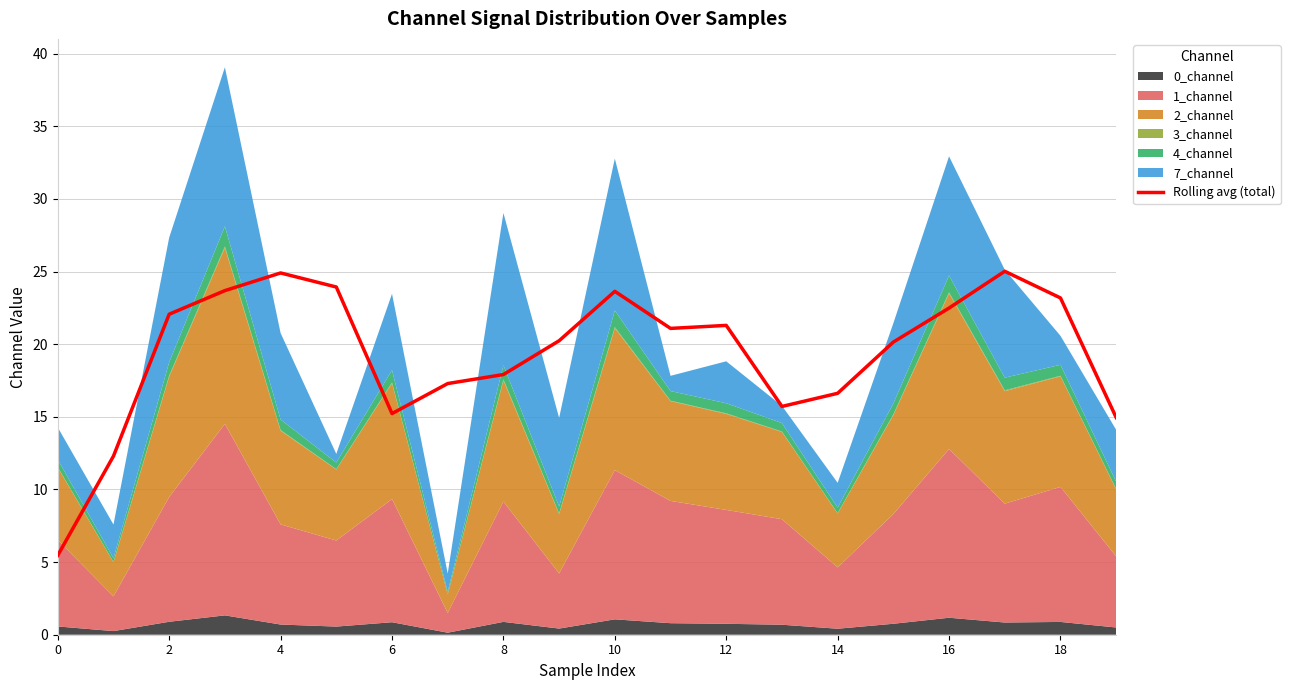

Reading left to right, what are all the values shown in this chart?

5.5	12.3	22.1	23.7	24.9	23.9	15.2	17.3	17.9	20.2	23.6	21.1	21.3	15.7	16.6	20.1	22.5	25.0	23.2	15.0